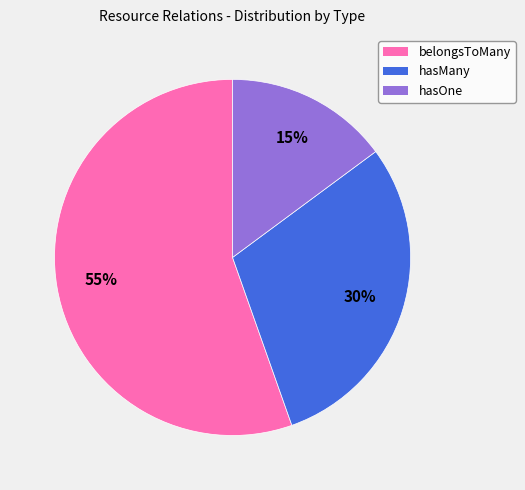

What is the smallest slice in the pie chart?

hasOne